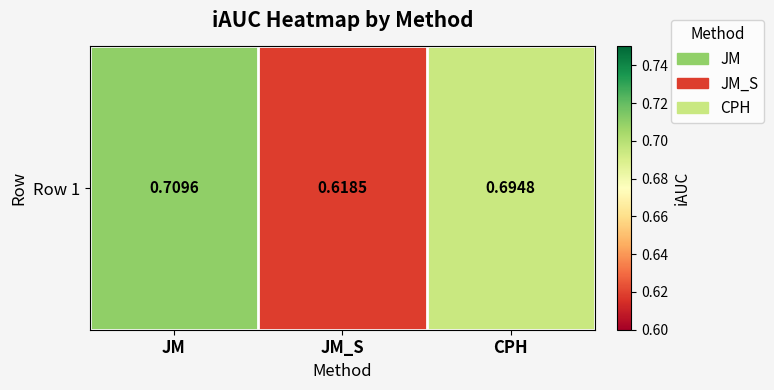

Reading left to right, what are all the values shown in this chart?

JM=0.7	JM_S=0.6	CPH=0.7